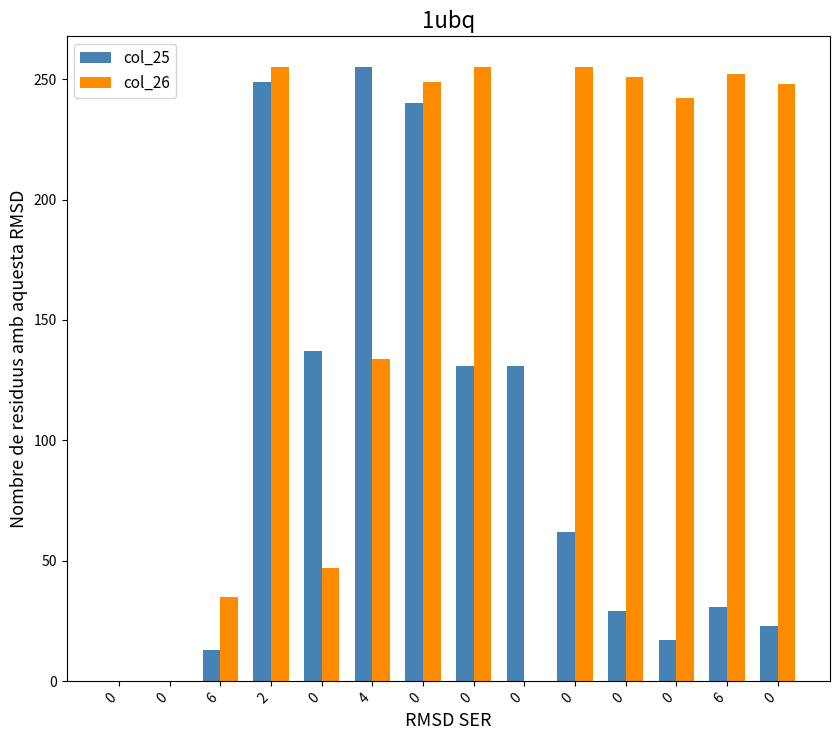

Reading left to right, list all the values displayed in this chart.

col_25: 0	0	13	249	137	255	240	131	131	62	29	17	31	23
col_26: 0	0	35	255	47	134	249	255	0	255	251	242	252	248